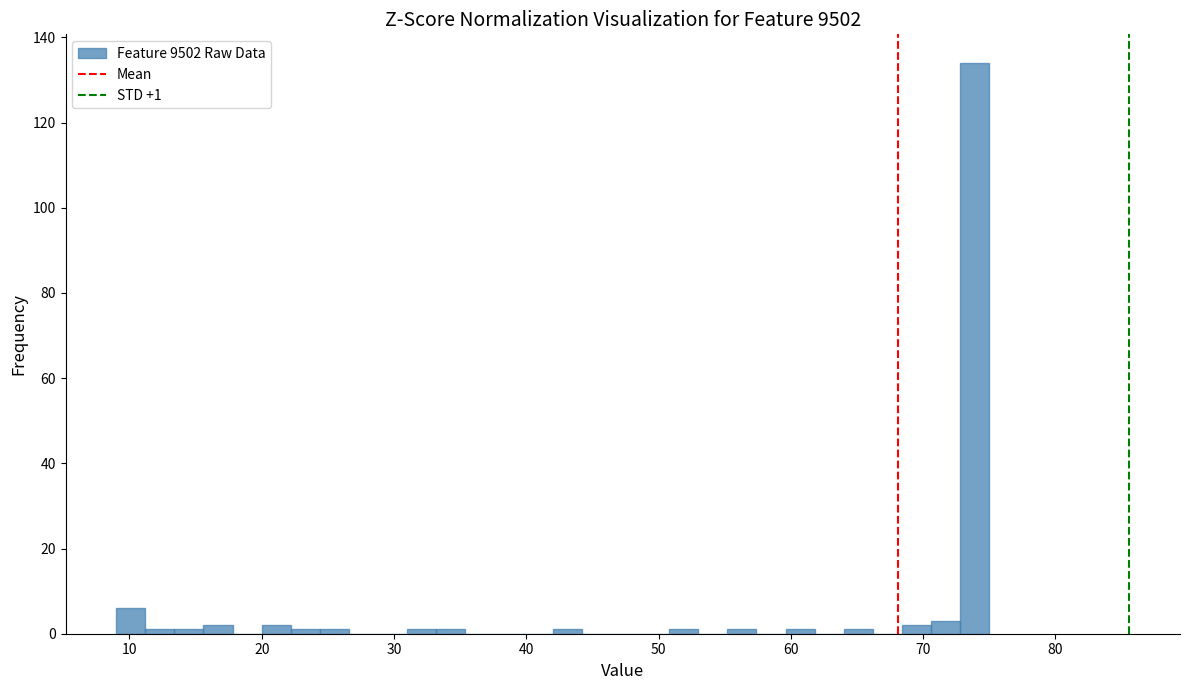

Read against the x-axis, roughly where is the centre of the tallest bar?

74